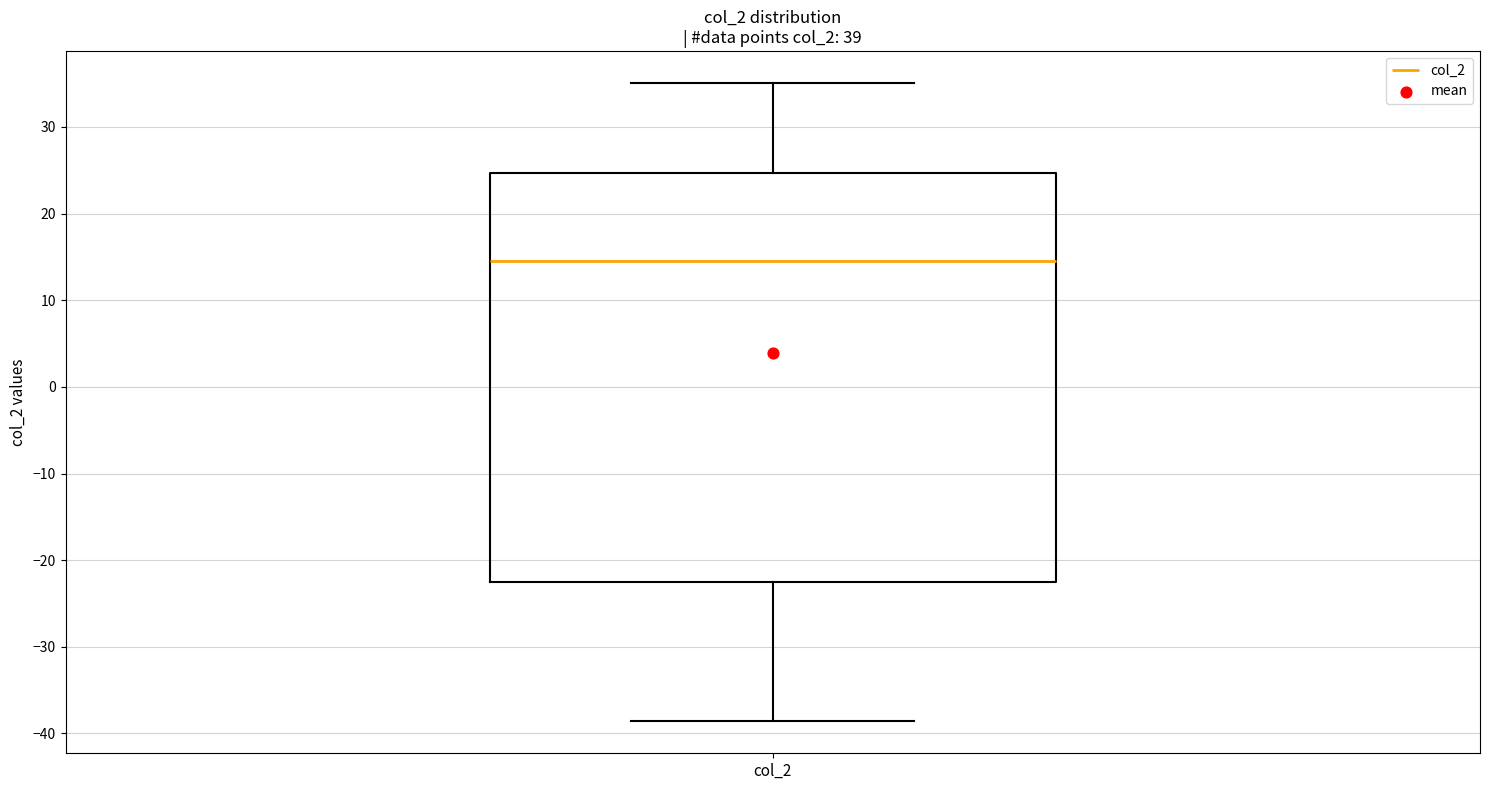

Read this box plot against the y-axis: the position of the median line, the range covered by the box, and the ends of both whiskers. The values are not printed on the chart, so give them approximately, as read against the axis.

median 15, box -22 to 25, whiskers -39 to 35